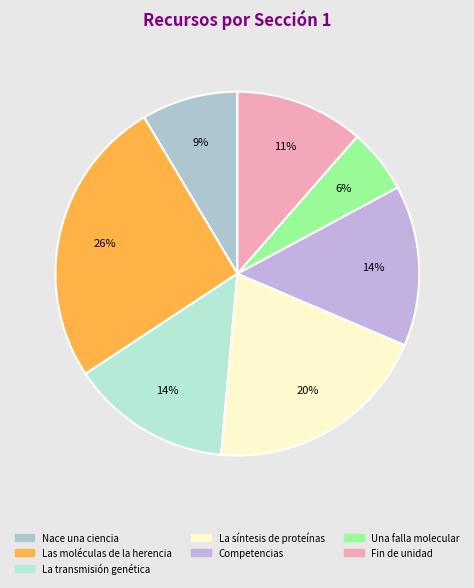

True or false: Fin de unidad accounts for 21% of the total.

False